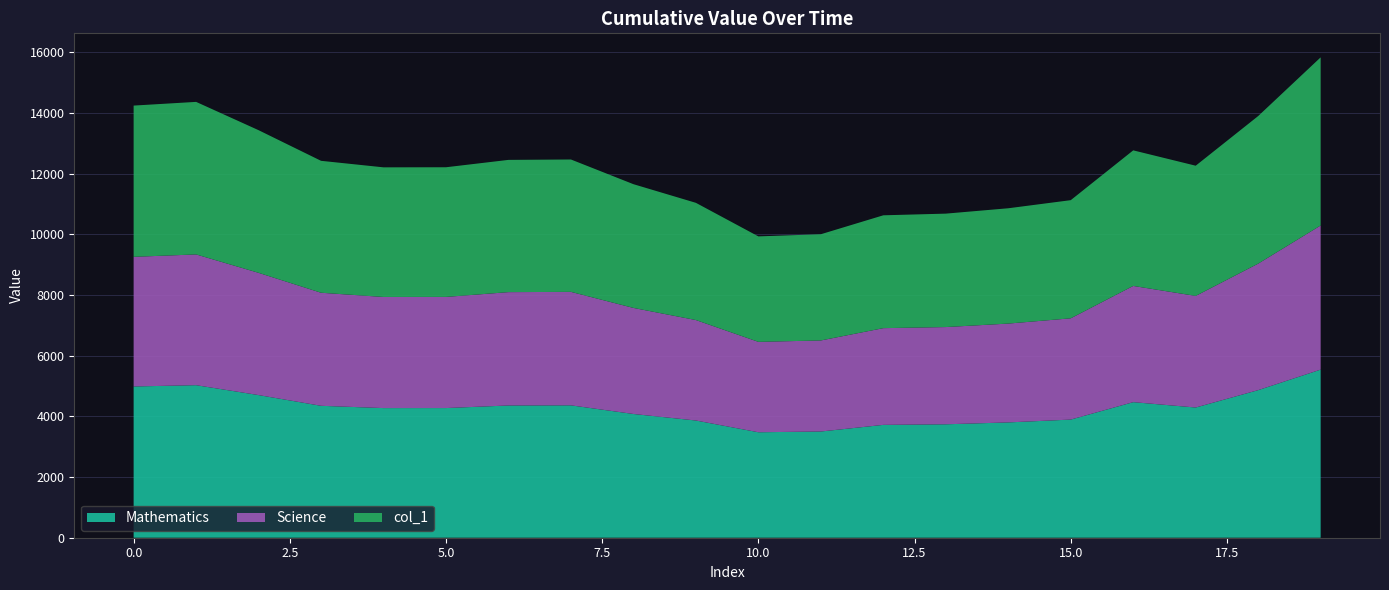

Reading left to right, extract all data points from this chart.

14246	14368	13435	12425	12210	12213	12456	12469	11655	11040	9934	10005	10629	10684	10861	11128	12770	12264	13901	15836